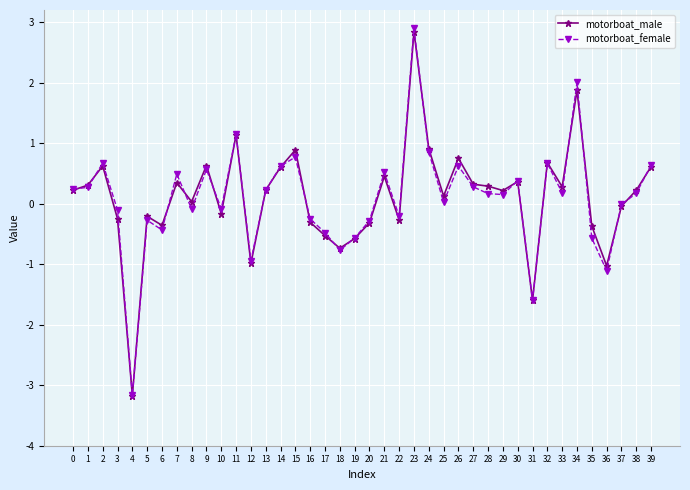

How many categories are shown in the chart?

40